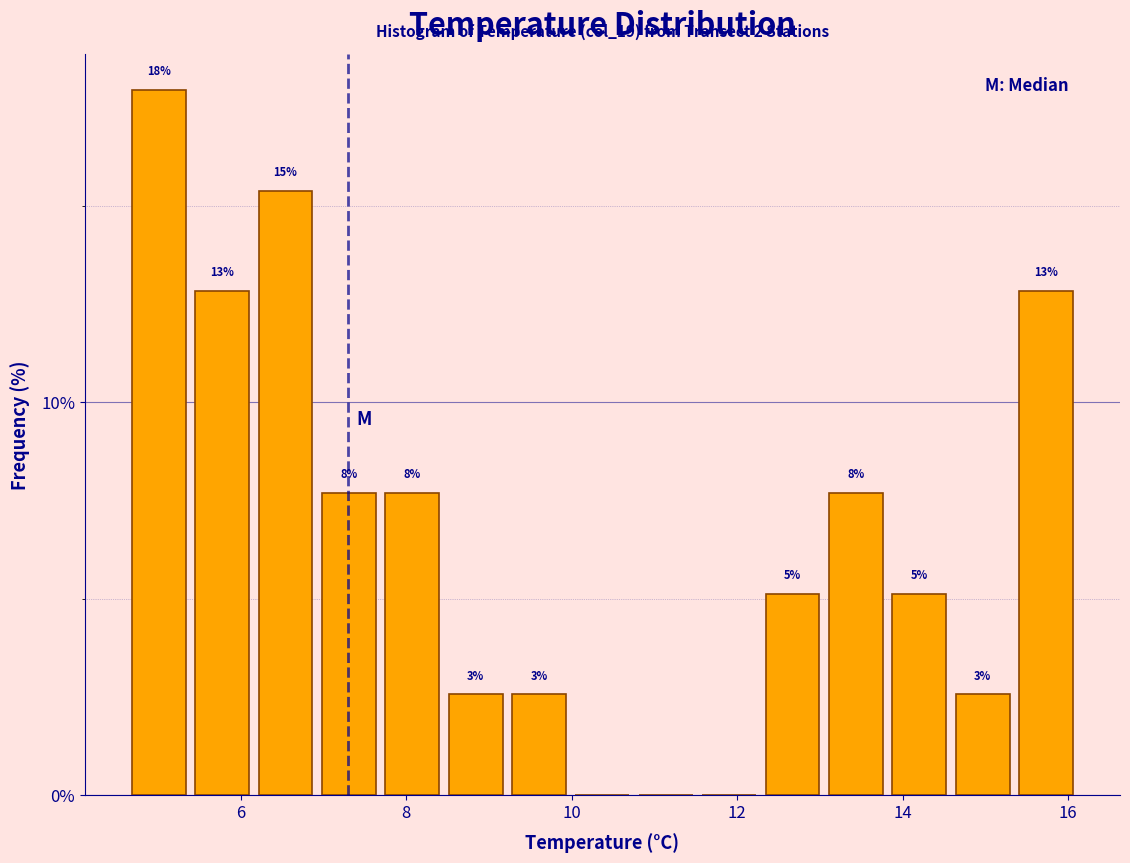

Around what value on the x-axis is the tallest bar? Give the approximate position of its centre, as read against the axis.

5.0